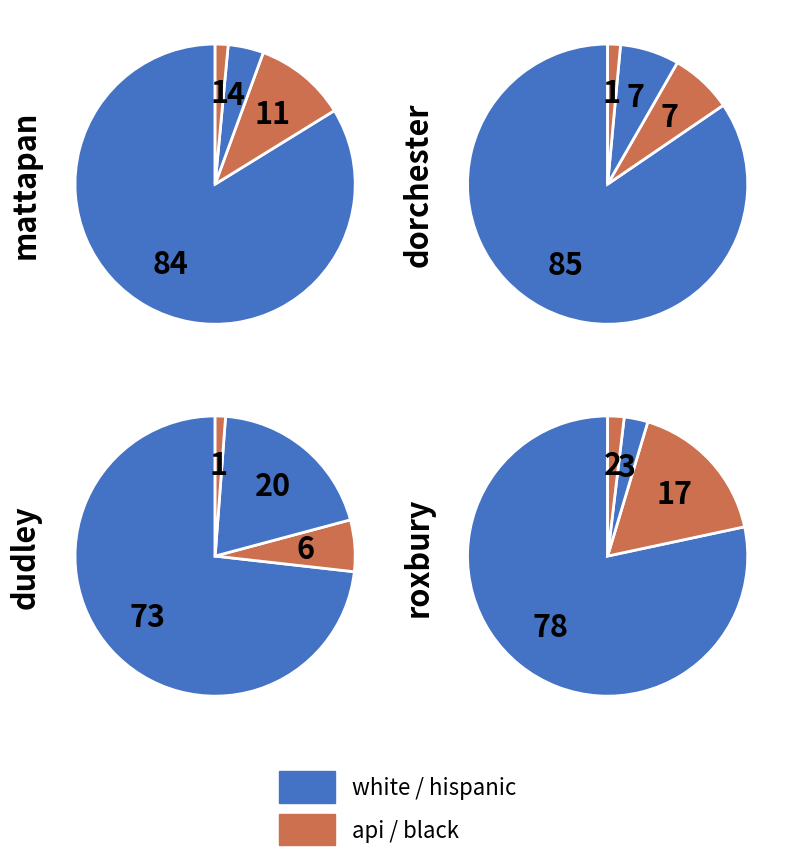

What is the smallest slice in the pie chart?

black